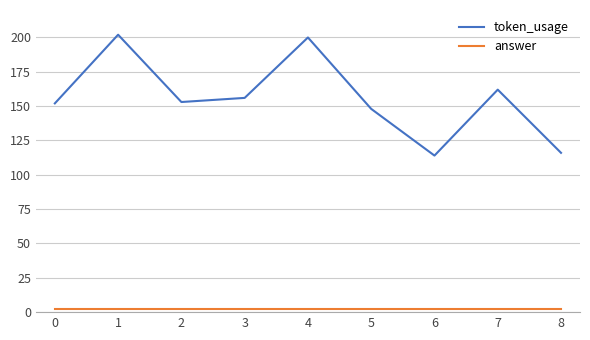

Between 0 and 4, which series saw the biggest shift?

token_usage